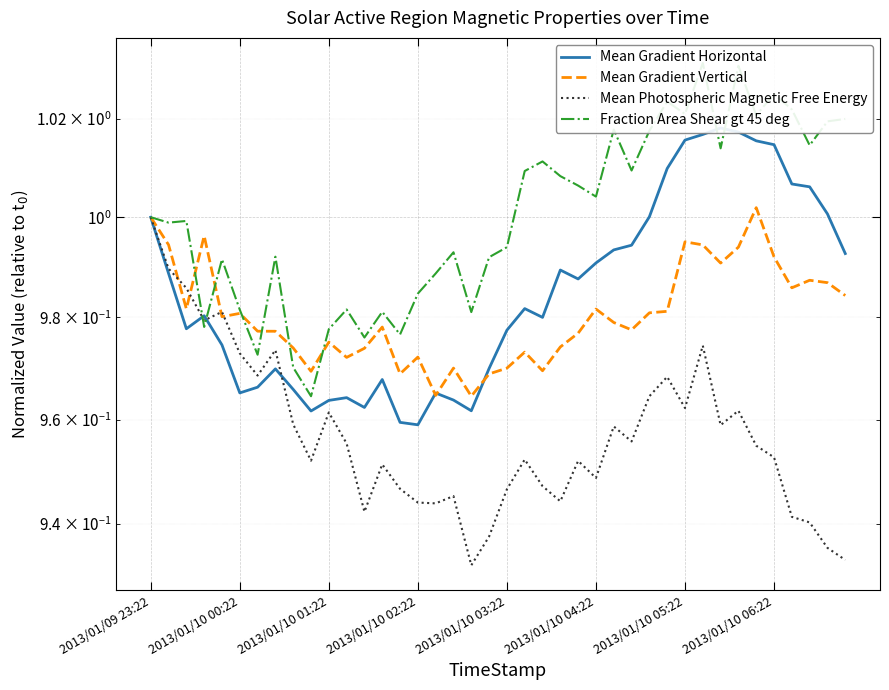

How many times do Mean Photospheric Magnetic Free Energy and Mean Gradient Horizontal cross each other?

3